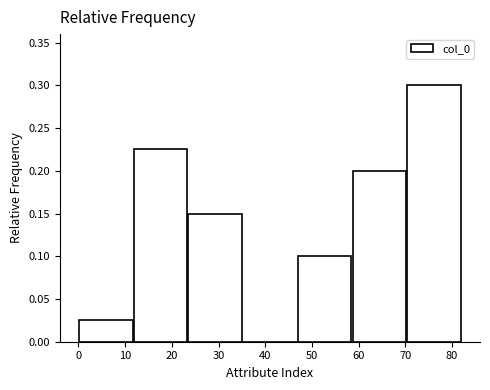

Reading left to right, list every bar in this chart as the range it spans on the x-axis followed by its height. Neither the bar edges nor the heights are printed on the chart, so give them approximately, as read against the axes.

0 to 12: 0.025
12 to 23: 0.225
23 to 35: 0.150
35 to 47: 0
47 to 59: 0.100
59 to 70: 0.200
70 to 82: 0.300